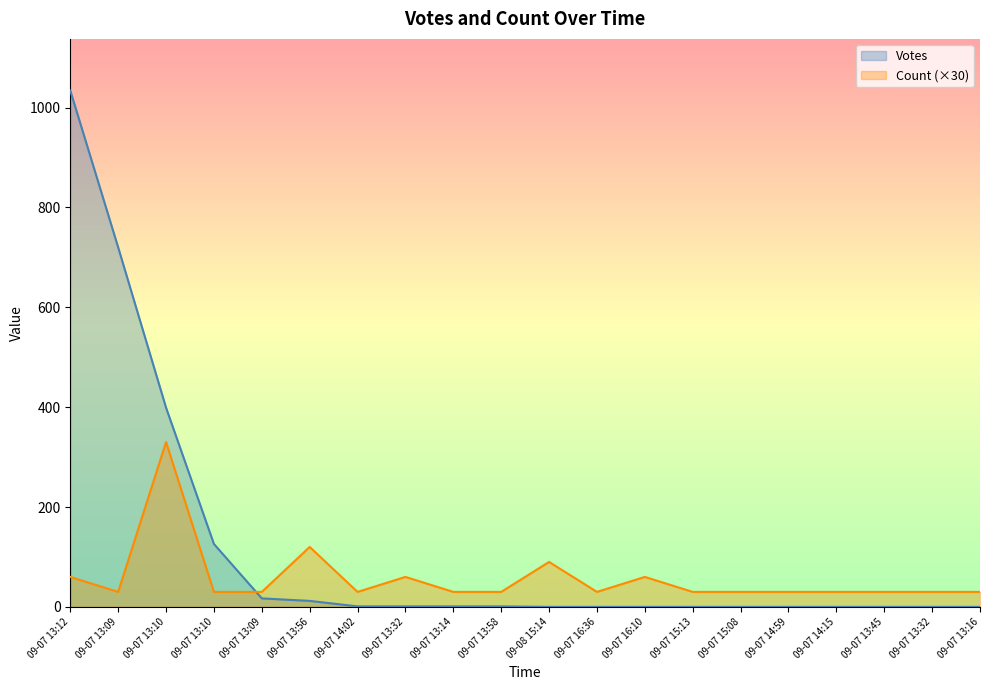

Reading left to right, extract all data points from this chart.

Votes: 09-07 13:12=1034	09-07 13:09=720	09-07 13:10=399	09-07 13:10=126	09-07 13:09=17	09-07 13:56=12	09-07 14:02=1	09-07 13:32=1	09-07 13:14=1	09-07 13:58=1	09-08 15:14=0	09-07 16:36=0	09-07 16:10=0	09-07 15:13=0	09-07 15:08=0	09-07 14:59=0	09-07 14:15=0	09-07 13:45=0	09-07 13:32=0	09-07 13:16=0
Count: 09-07 13:12=60	09-07 13:09=30	09-07 13:10=330	09-07 13:10=30	09-07 13:09=30	09-07 13:56=120	09-07 14:02=30	09-07 13:32=60	09-07 13:14=30	09-07 13:58=30	09-08 15:14=90	09-07 16:36=30	09-07 16:10=60	09-07 15:13=30	09-07 15:08=30	09-07 14:59=30	09-07 14:15=30	09-07 13:45=30	09-07 13:32=30	09-07 13:16=30